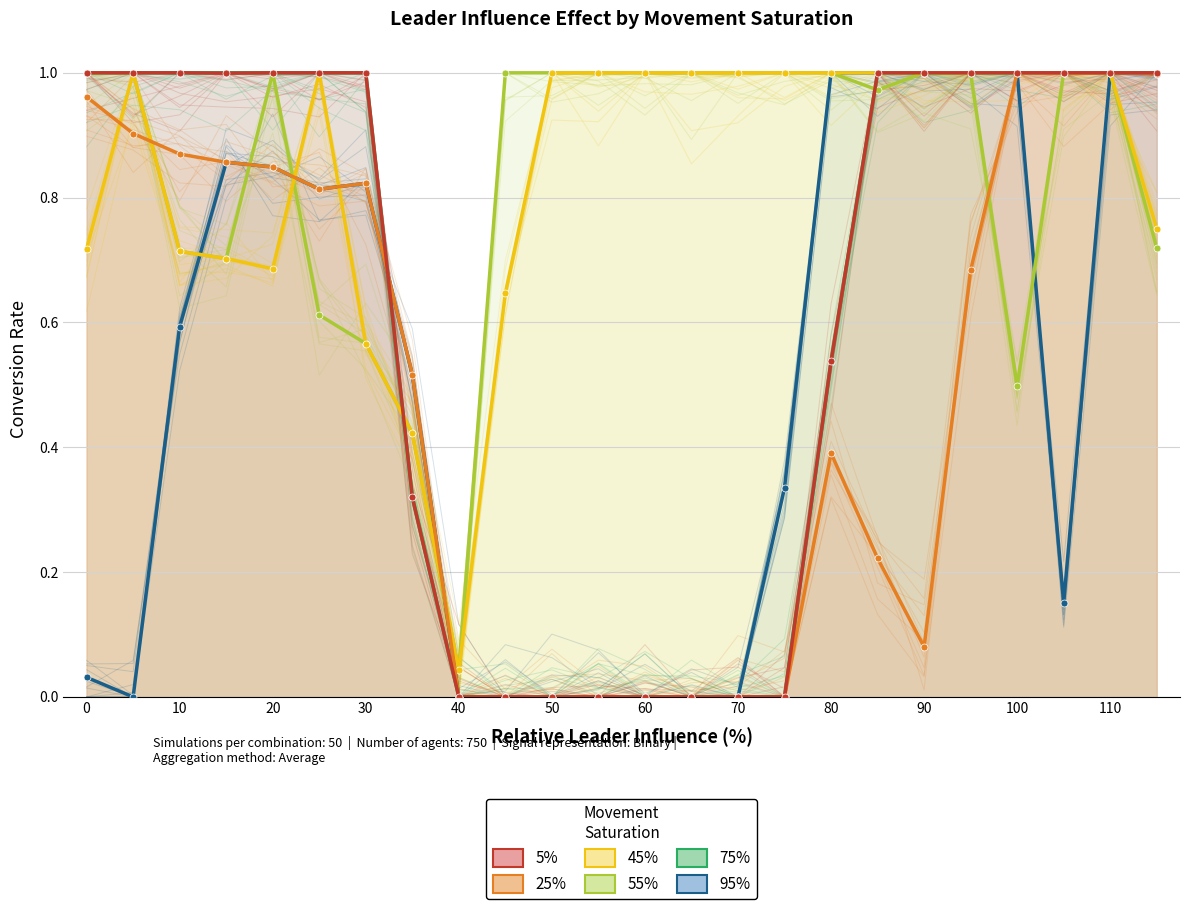

How many series are shown in this chart?

6